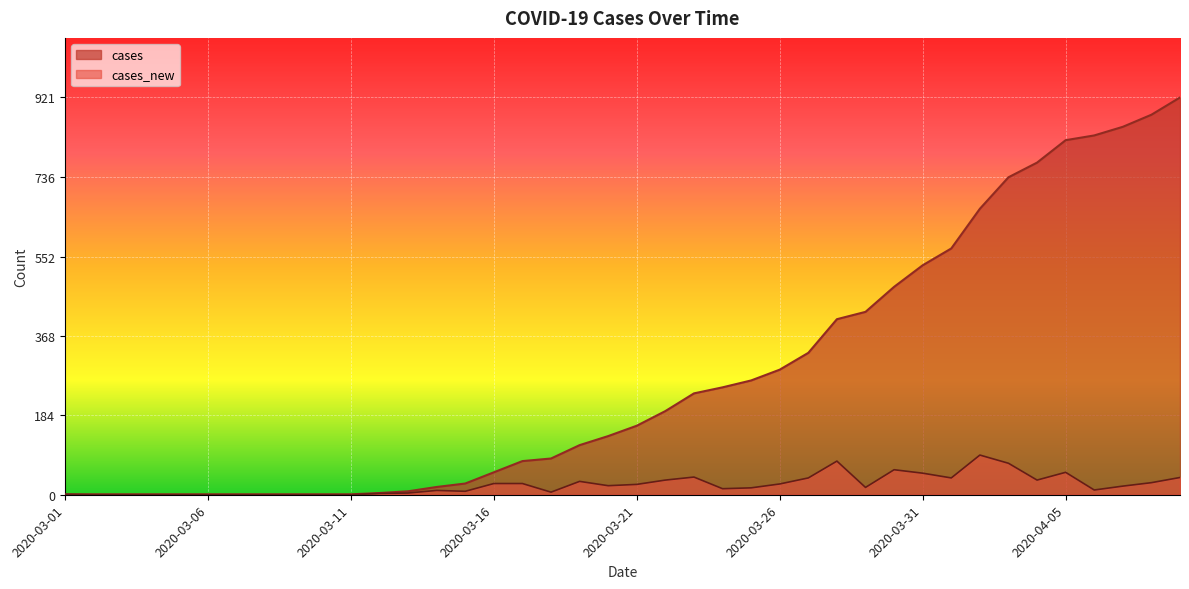

Reading left to right, list all the values displayed in this chart.

cases: 2020-03-01=1	2020-03-02=1	2020-03-03=1	2020-03-04=1	2020-03-05=1	2020-03-06=1	2020-03-07=1	2020-03-08=1	2020-03-09=1	2020-03-10=1	2020-03-11=1	2020-03-12=4	2020-03-13=8	2020-03-14=18	2020-03-15=26	2020-03-16=52	2020-03-17=78	2020-03-18=84	2020-03-19=115	2020-03-20=136	2020-03-21=160	2020-03-22=194	2020-03-23=235	2020-03-24=249	2020-03-25=265	2020-03-26=290	2020-03-27=329	2020-03-28=407	2020-03-29=424	2020-03-30=482	2020-03-31=532	2020-04-01=571	2020-04-02=663	2020-04-03=736	2020-04-04=770	2020-04-05=822	2020-04-06=833	2020-04-07=853	2020-04-08=881	2020-04-09=921
cases_new: 2020-03-01=1	2020-03-02=0	2020-03-03=0	2020-03-04=0	2020-03-05=0	2020-03-06=0	2020-03-07=0	2020-03-08=0	2020-03-09=0	2020-03-10=0	2020-03-11=0	2020-03-12=3	2020-03-13=4	2020-03-14=10	2020-03-15=8	2020-03-16=26	2020-03-17=26	2020-03-18=6	2020-03-19=31	2020-03-20=21	2020-03-21=24	2020-03-22=34	2020-03-23=41	2020-03-24=14	2020-03-25=16	2020-03-26=25	2020-03-27=39	2020-03-28=78	2020-03-29=17	2020-03-30=58	2020-03-31=50	2020-04-01=39	2020-04-02=92	2020-04-03=73	2020-04-04=34	2020-04-05=52	2020-04-06=11	2020-04-07=20	2020-04-08=28	2020-04-09=40